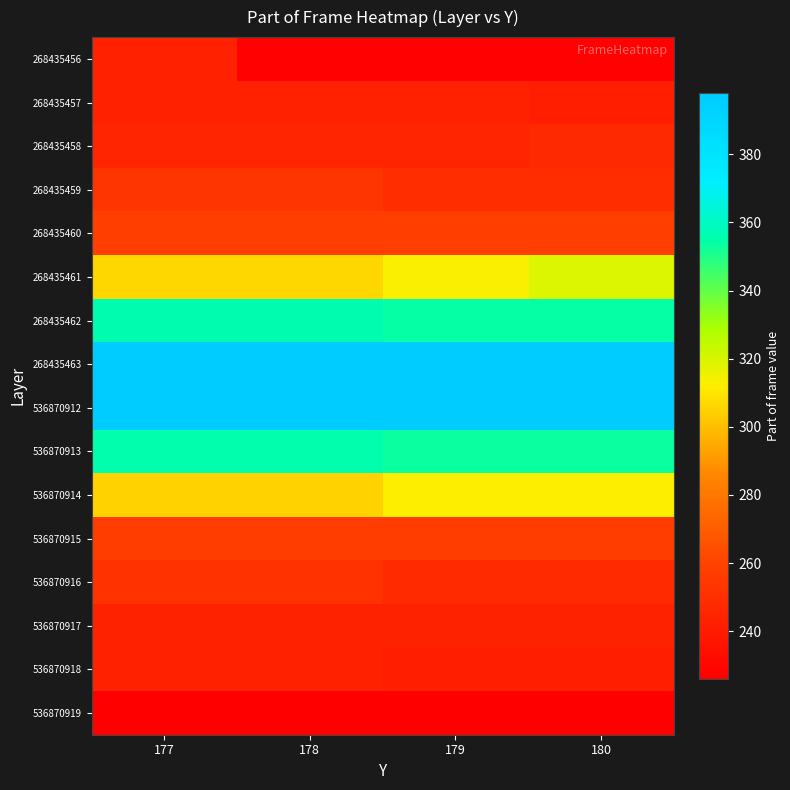

What is the total value across all series at 178?

4565